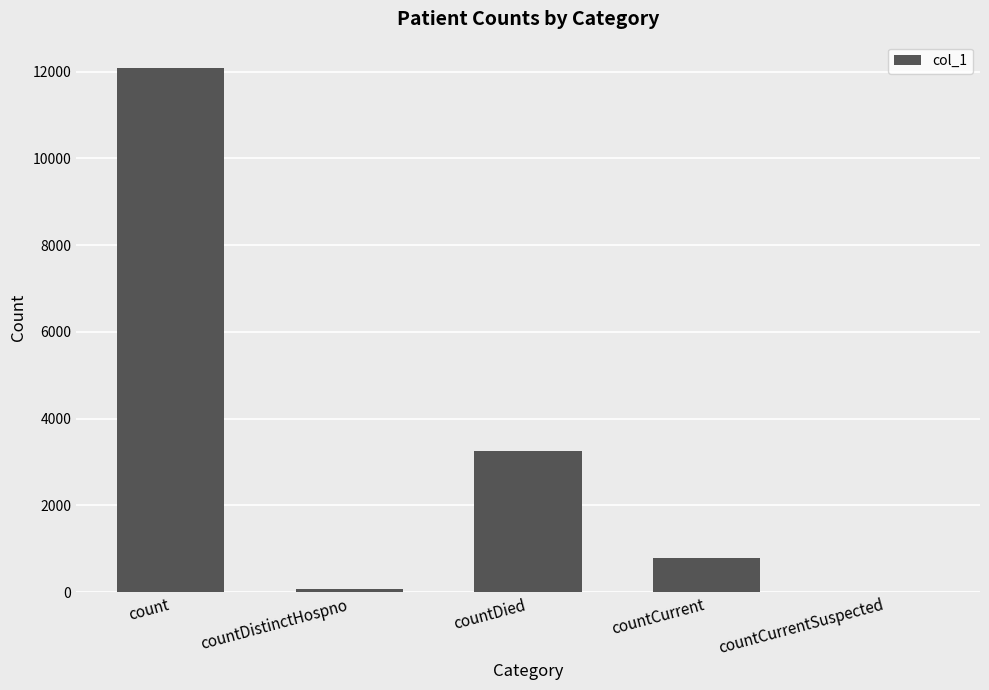

At which category does the chart reach its peak across all series?

count